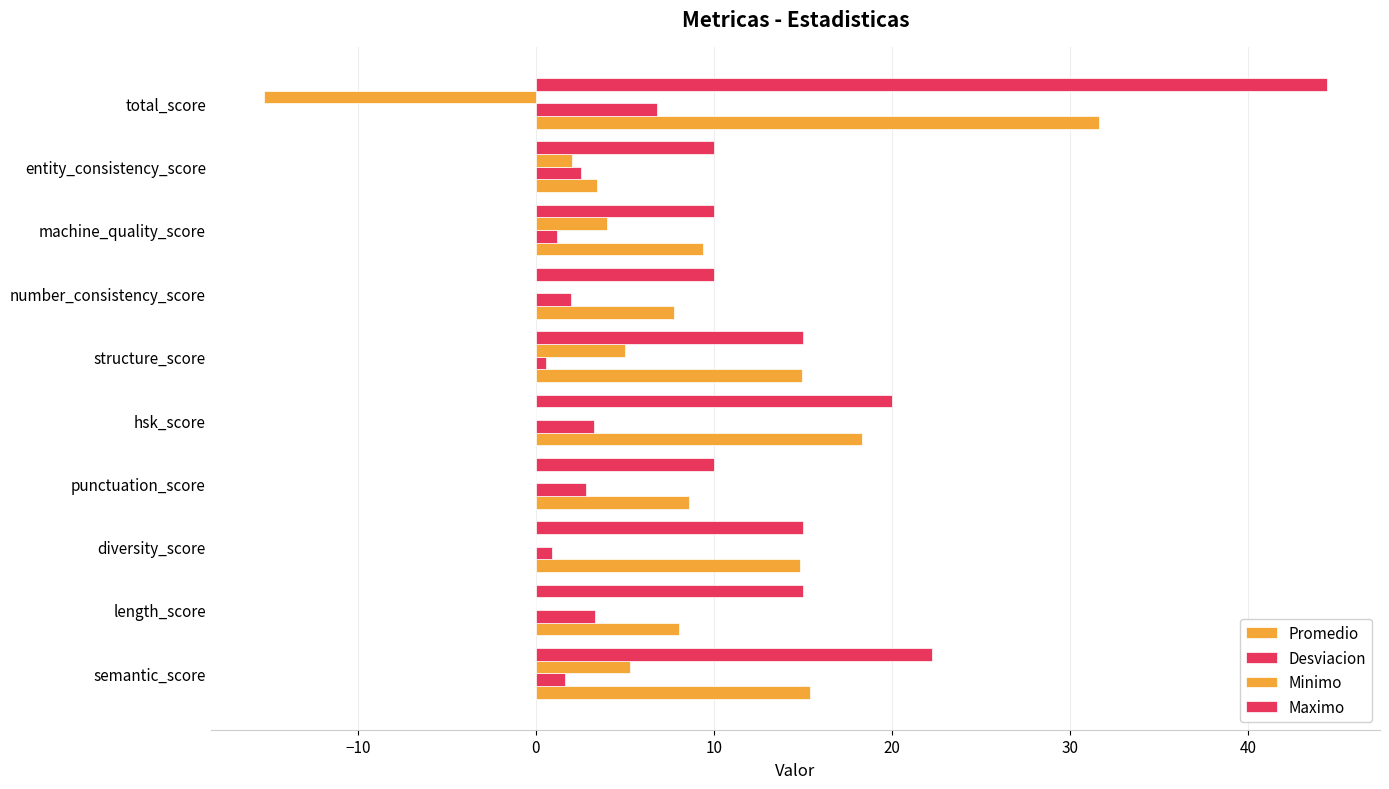

How many categories are shown in the chart?

10